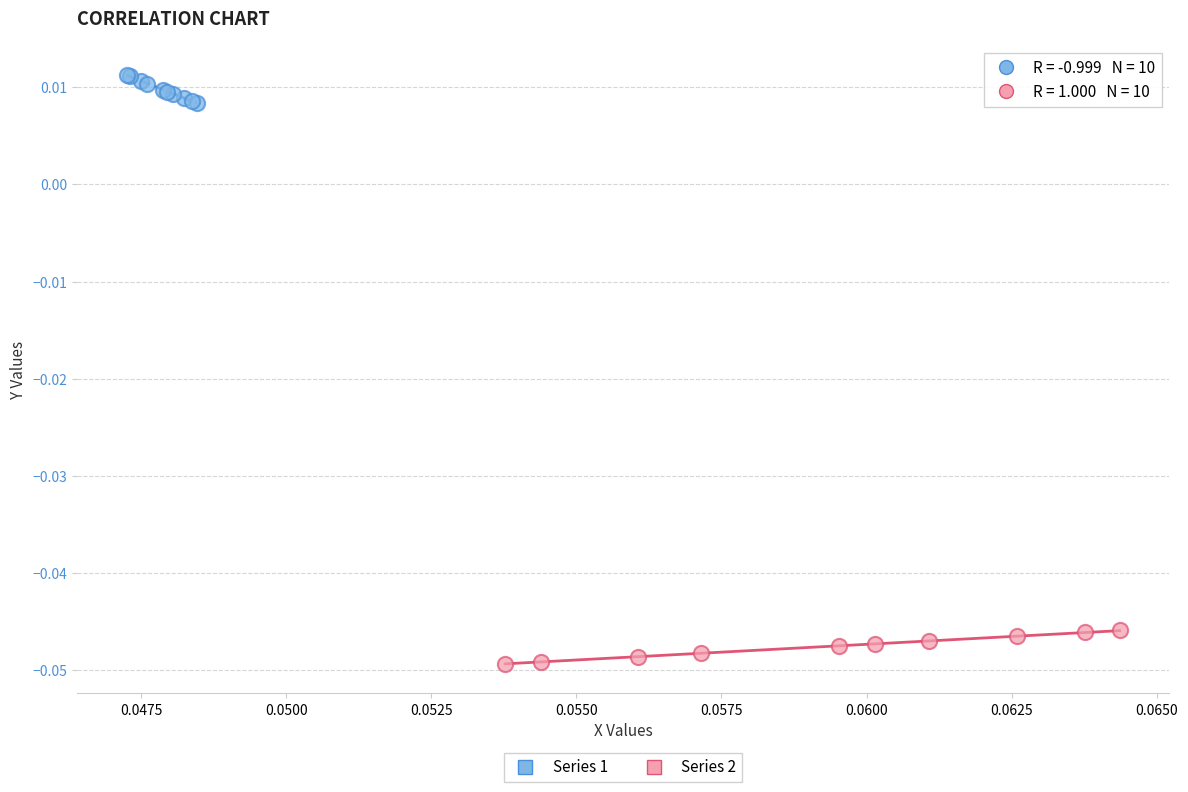

Which series contains the lowest Y value?

Series 2